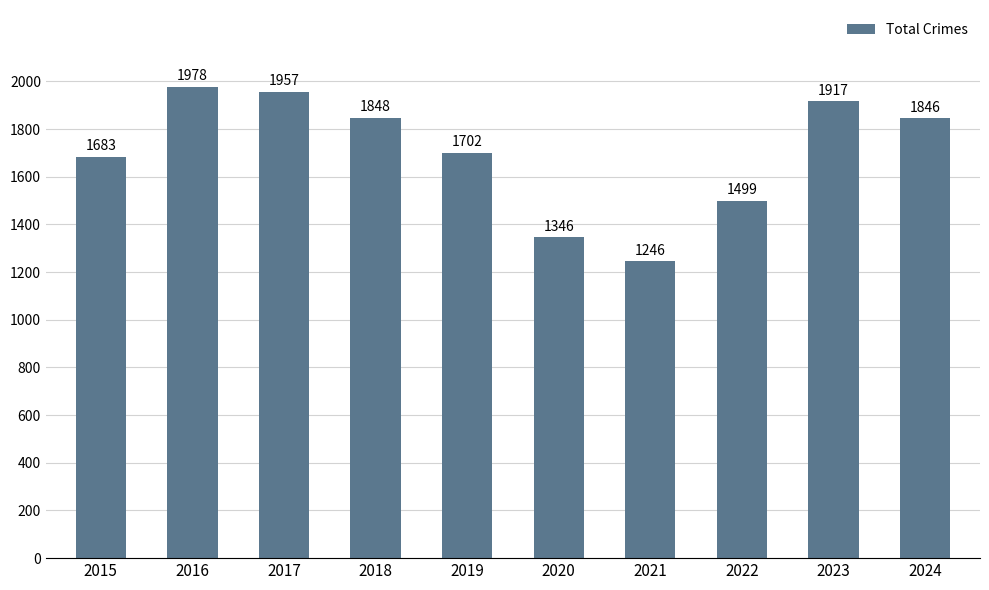

Reading left to right, list all the values displayed in this chart.

2015=1683	2016=1978	2017=1957	2018=1848	2019=1702	2020=1346	2021=1246	2022=1499	2023=1917	2024=1846